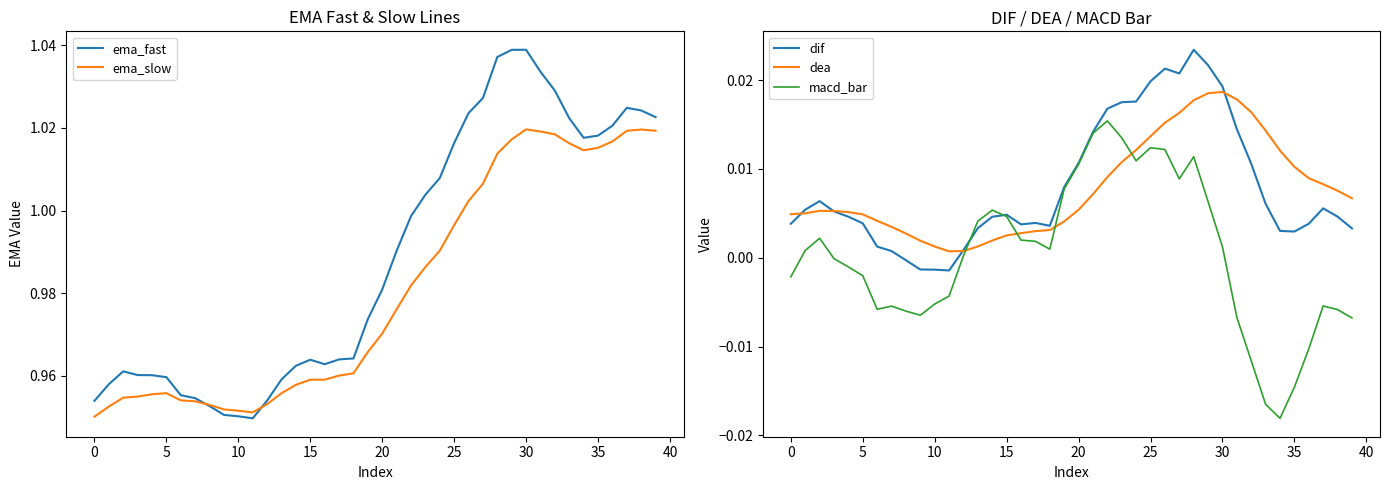

How many data points in macd_bar are less than 0?

19